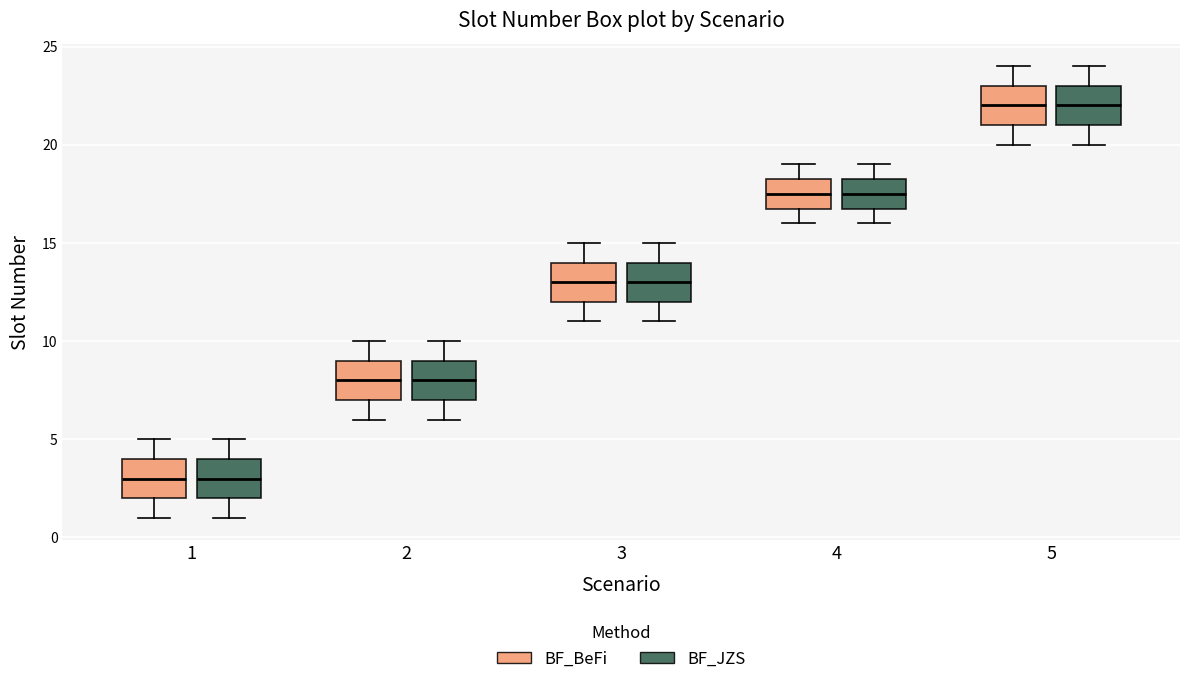

Reading left to right, transcribe this box plot: for each box, give where its median line is, the range the box spans, and where its two whiskers end, as read against the y-axis. The values are not printed on the chart, so give them approximately, as read against the axis.

1 (BF_BeFi): median 3.0, box 2.0 to 4.0, whiskers 1.0 to 5.0
1 (BF_JZS): median 3.0, box 2.0 to 4.0, whiskers 1.0 to 5.0
2 (BF_BeFi): median 8.0, box 7.0 to 9.0, whiskers 6.0 to 10.0
2 (BF_JZS): median 8.0, box 7.0 to 9.0, whiskers 6.0 to 10.0
3 (BF_BeFi): median 13.0, box 12.0 to 14.0, whiskers 11.0 to 15.0
3 (BF_JZS): median 13.0, box 12.0 to 14.0, whiskers 11.0 to 15.0
4 (BF_BeFi): median 17.5, box 17.0 to 18.5, whiskers 16.0 to 19.0
4 (BF_JZS): median 17.5, box 17.0 to 18.5, whiskers 16.0 to 19.0
5 (BF_BeFi): median 22.0, box 21.0 to 23.0, whiskers 20.0 to 24.0
5 (BF_JZS): median 22.0, box 21.0 to 23.0, whiskers 20.0 to 24.0